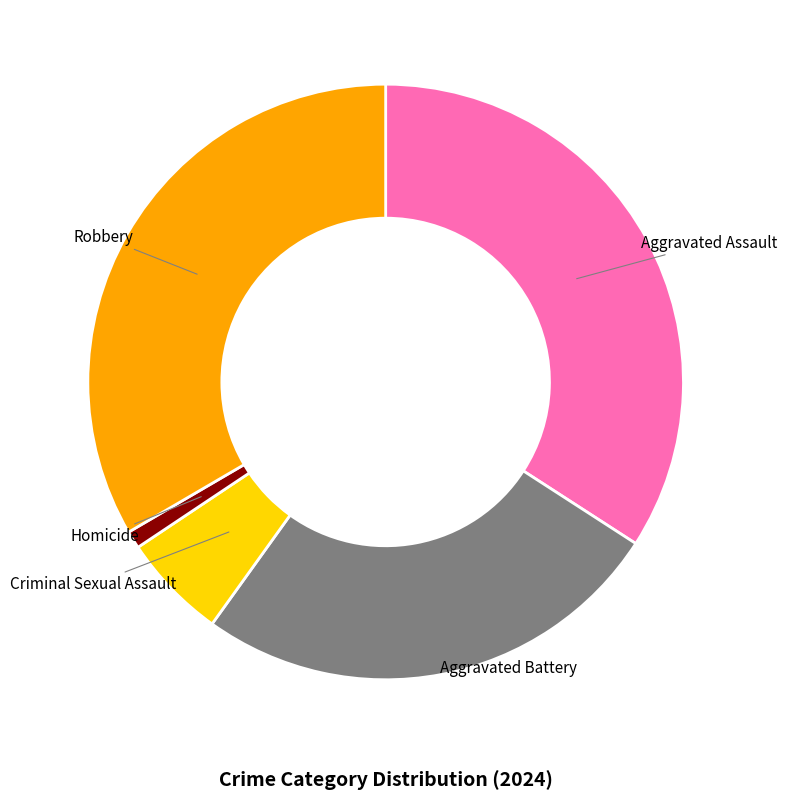

What is the smallest slice in the pie chart?

Homicide